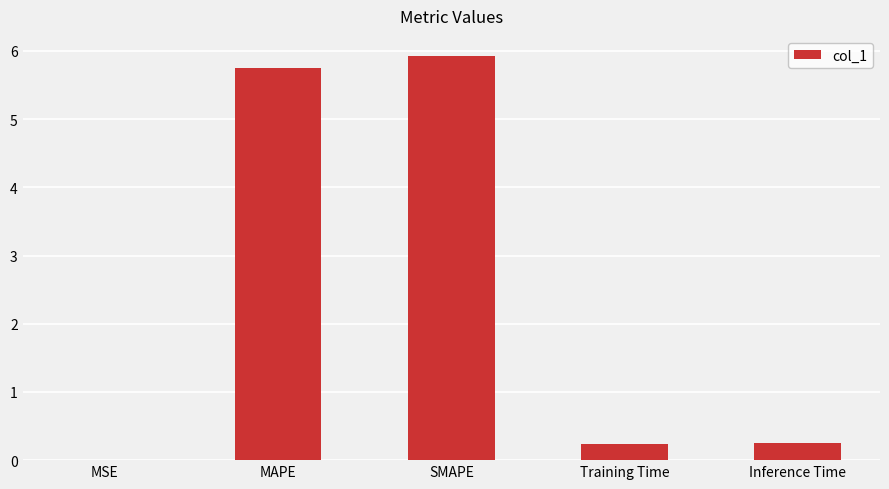

Are the bars horizontal?

No